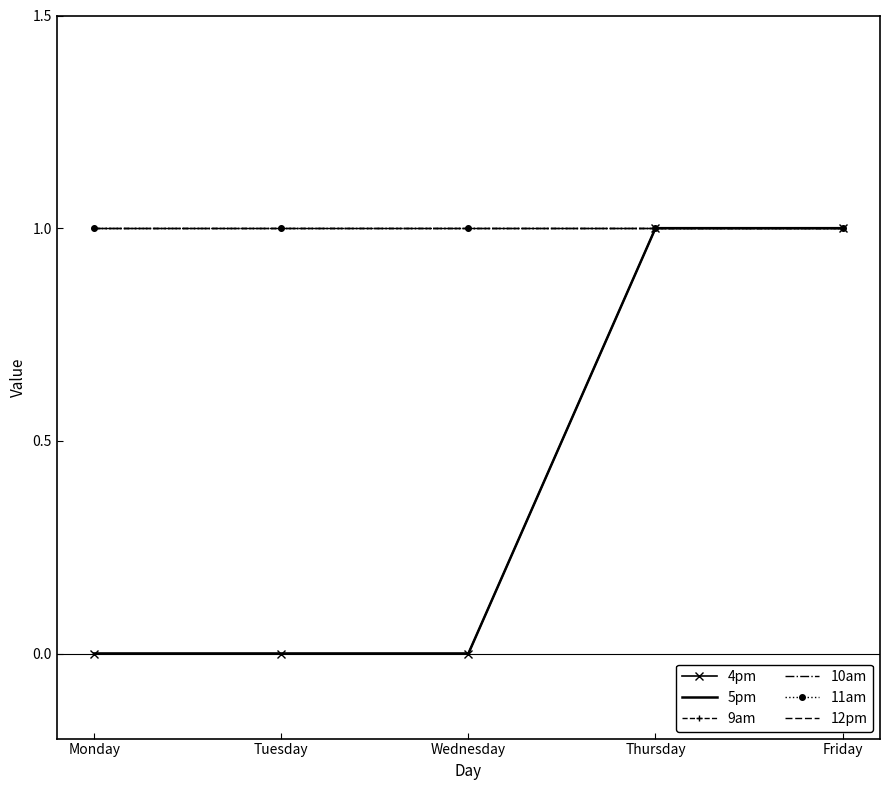

List the series in order of their peak value, lowest first.

4pm, 5pm, 9am, 10am, 11am, 12pm